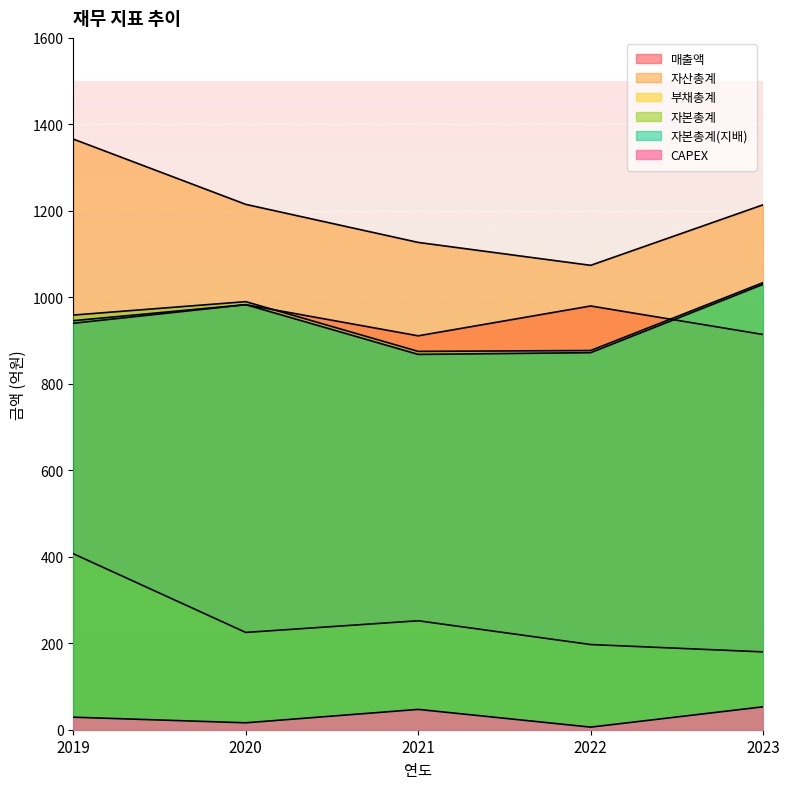

The value of CAPEX at 2021 is 61. True or false?

False